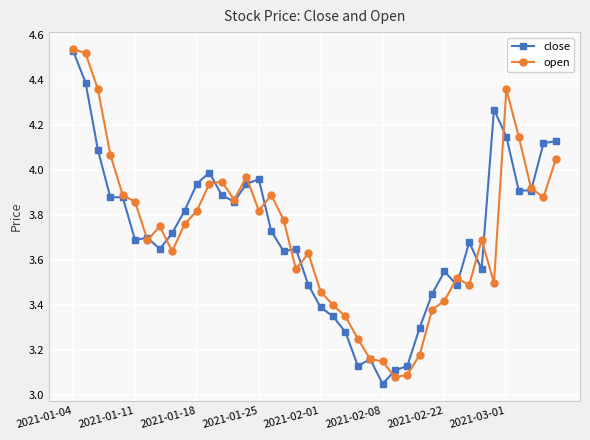

True or false: close and open cross at least once.

True